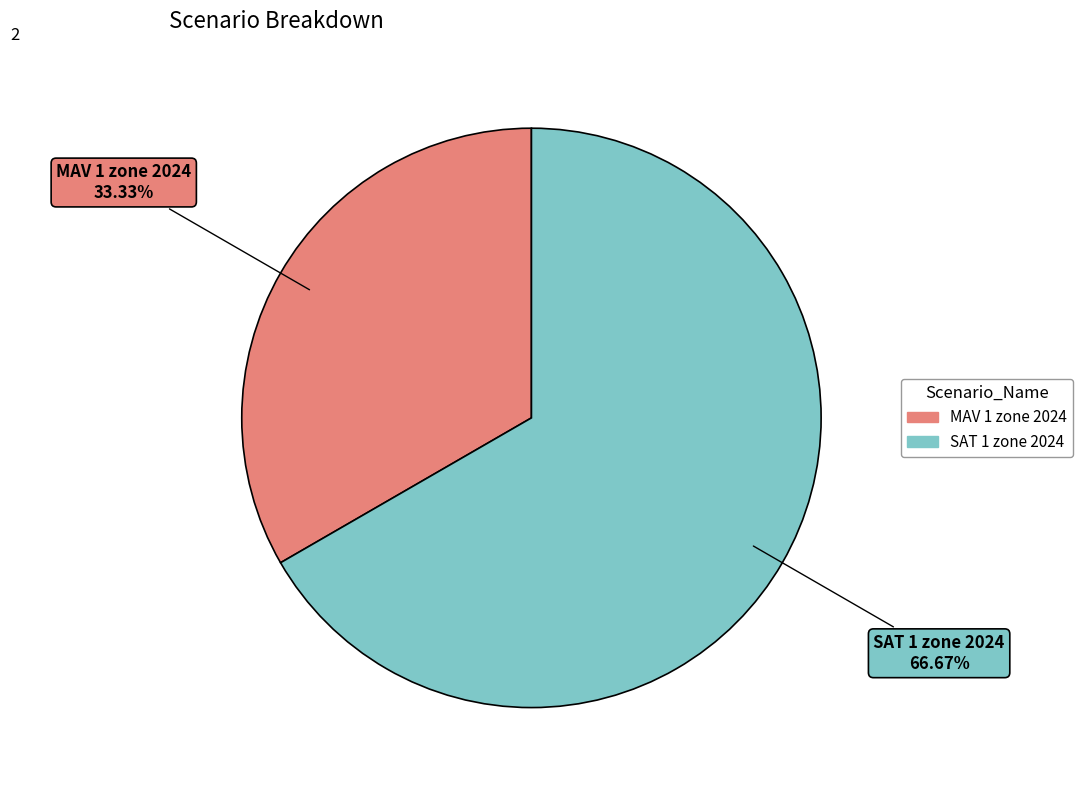

True or false: MAV 1 zone 2024 accounts for 21% of the total.

False